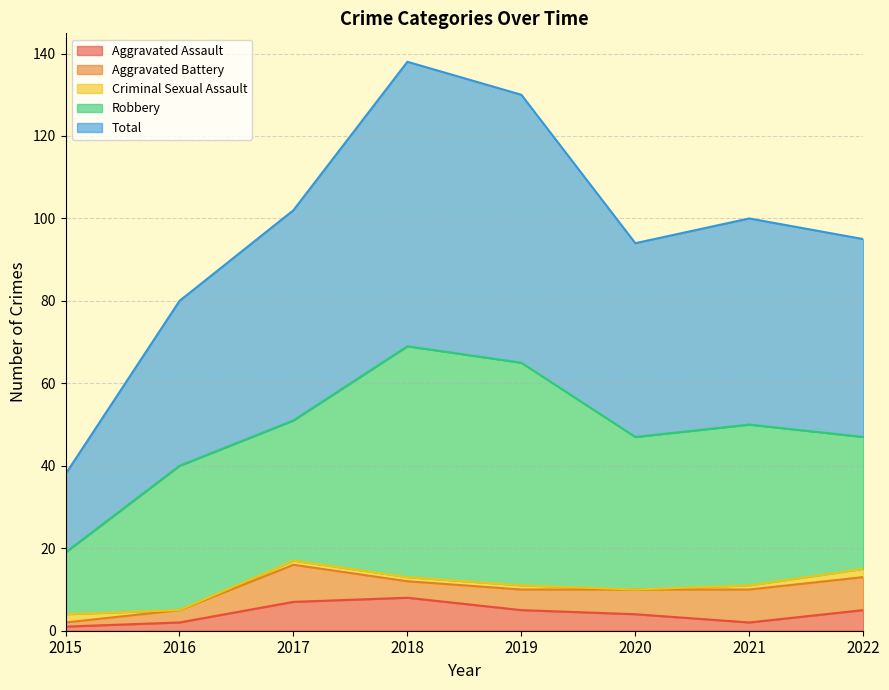

List the series in order of their peak value, lowest first.

Criminal Sexual Assault, Aggravated Assault, Aggravated Battery, Robbery, Total